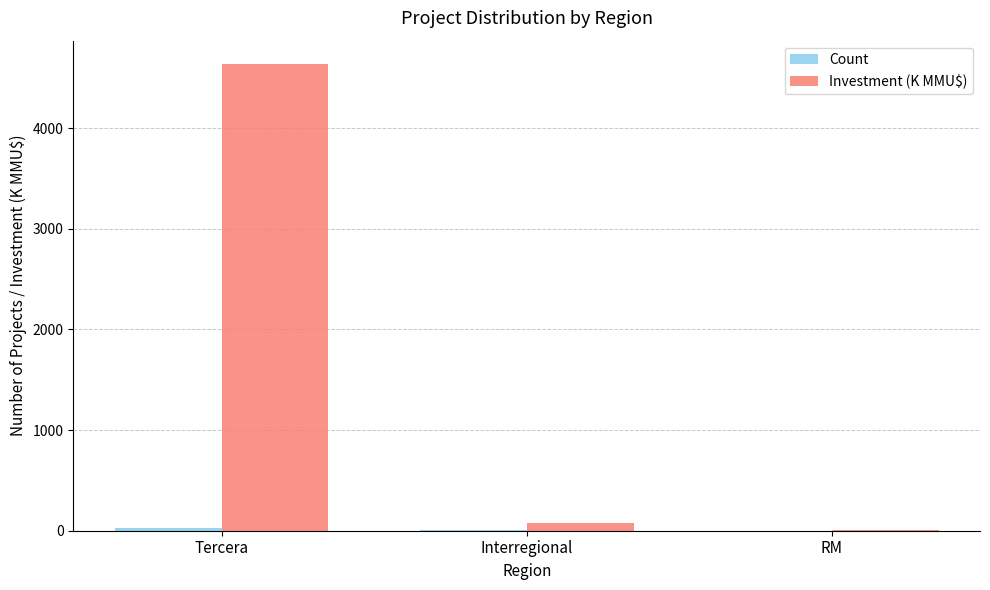

Between Tercera and RM, which series saw the biggest shift?

Investment (K MMU$)